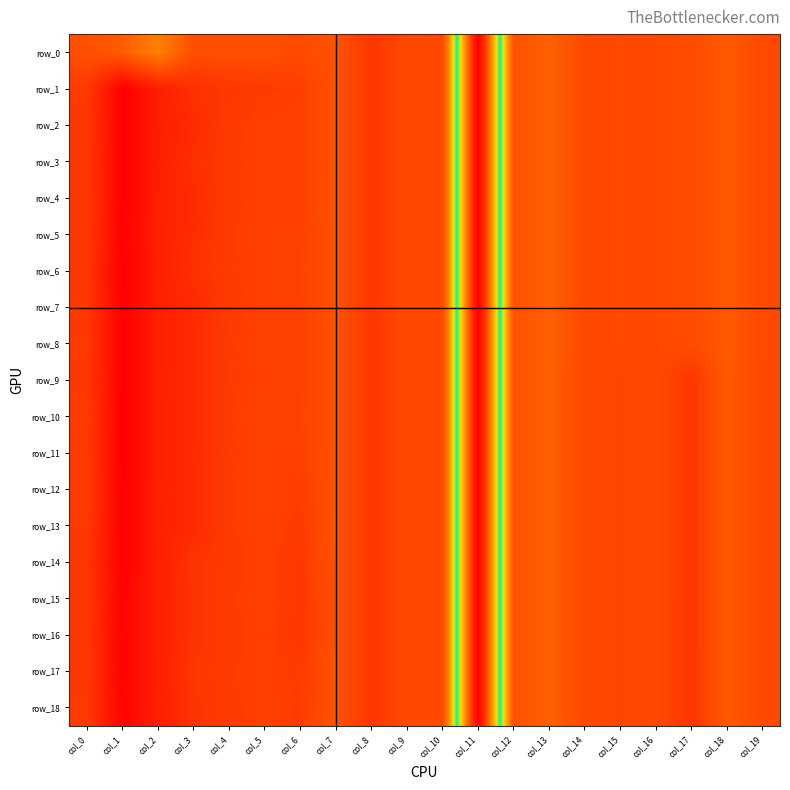

At which category is the sum across all series the highest?

col_1